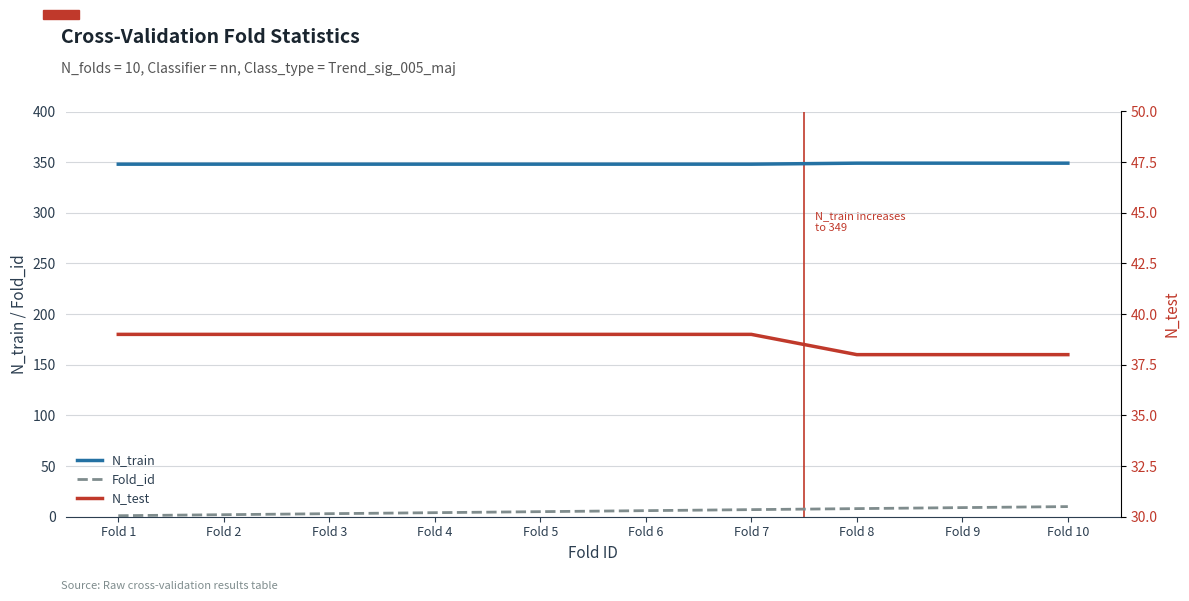

Reading right to left, extract all data points from this chart.

N_train: 349	349	349	348	348	348	348	348	348	348
Fold_id: 10	9	8	7	6	5	4	3	2	1
N_test: 38	38	38	39	39	39	39	39	39	39